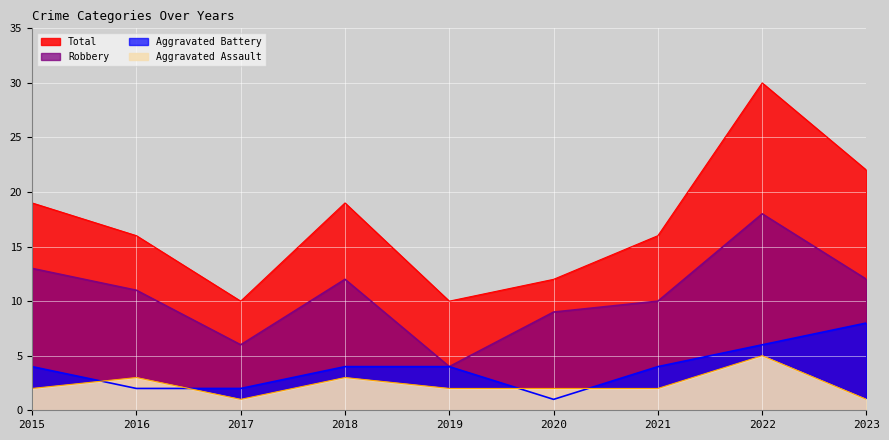

True or false: Aggravated Assault and Total cross at least once.

False